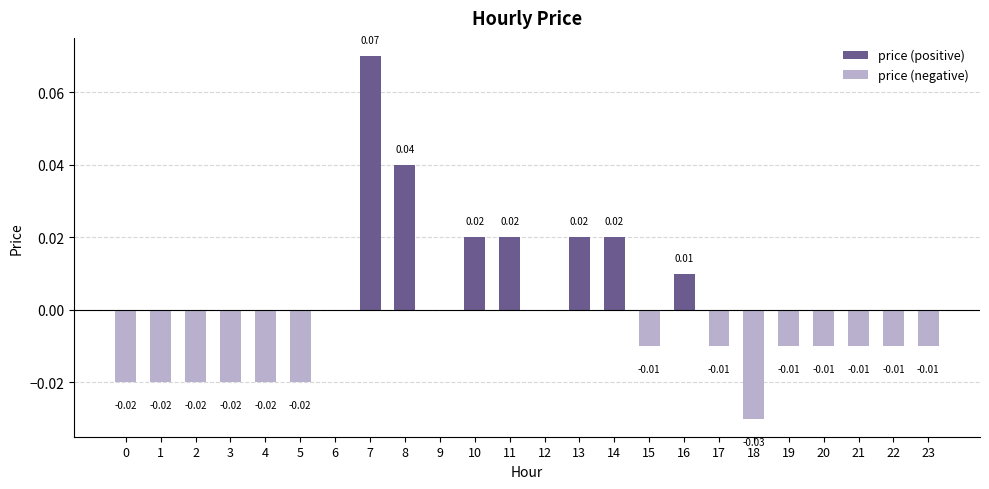

Which category has the highest value in the price (negative) series?

6